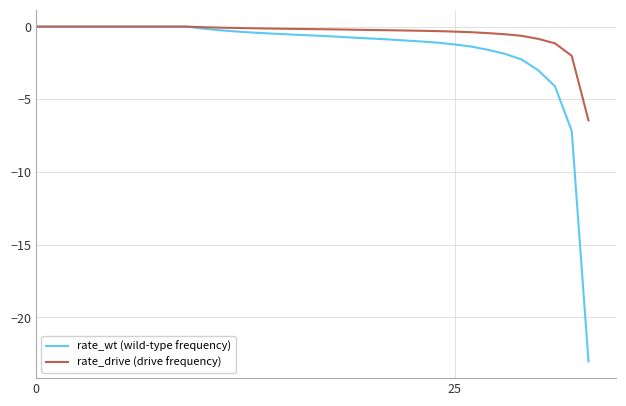

Which series has the largest total across all categories?

rate_drive (drive frequency)